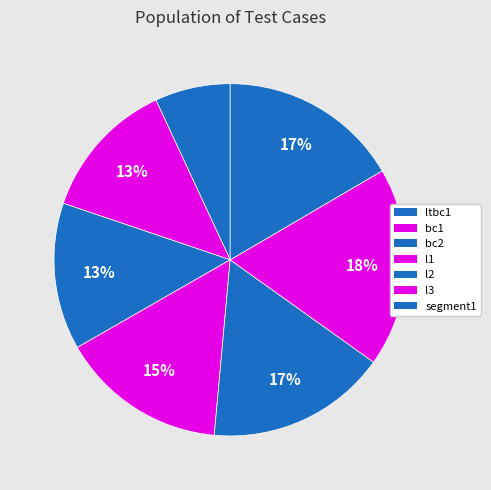

How many segments does this pie chart have?

7